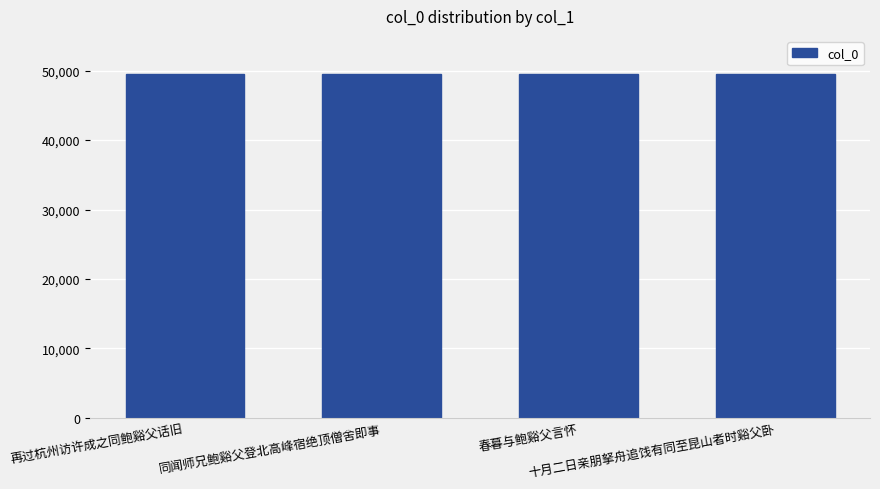

What position from the left is 再过杭州访许成之同鲍谿父话旧?

1